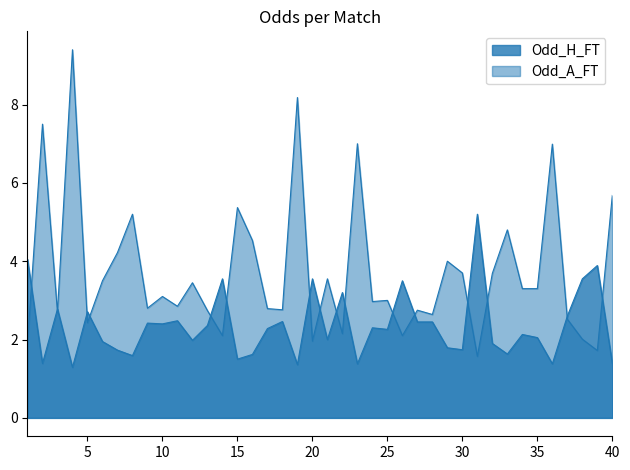

List the labels in order of Odd_H_FT value, largest first.

31, 1, 39, 14, 20, 38, 26, 22, 3, 5, 37, 11, 18, 27, 28, 9, 10, 13, 24, 17, 25, 34, 35, 21, 12, 6, 32, 29, 30, 7, 33, 16, 8, 15, 2, 40, 23, 36, 19, 4